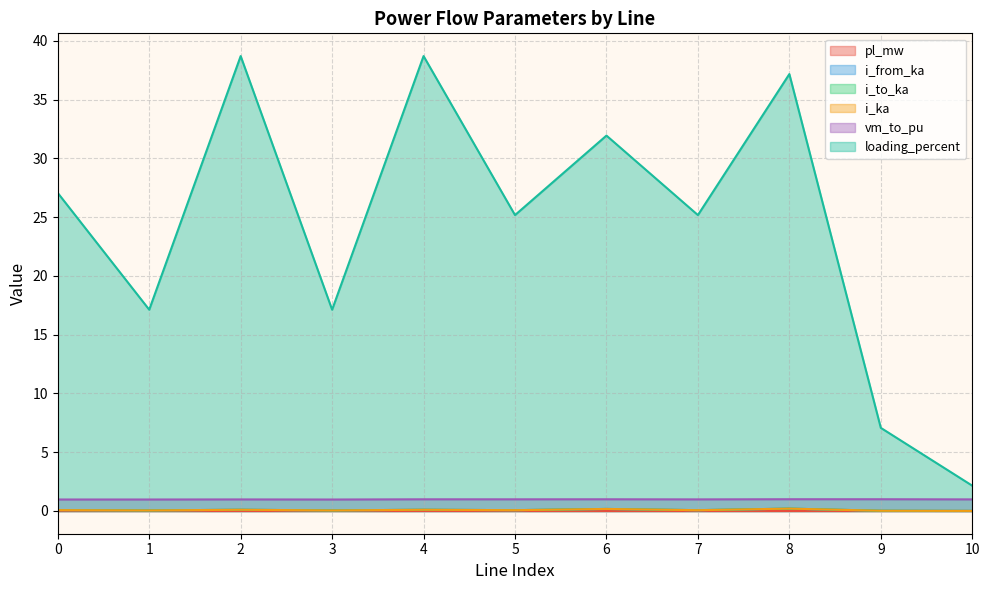

In vm_to_pu, how many points are lower than both neighbors (excluding endpoints)?

4